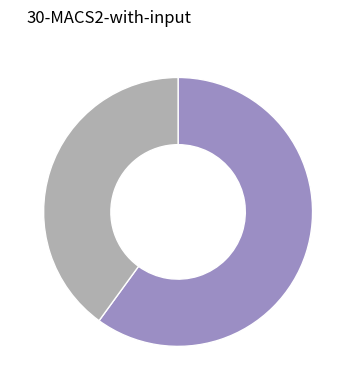

Does any single category account for the majority?

Yes